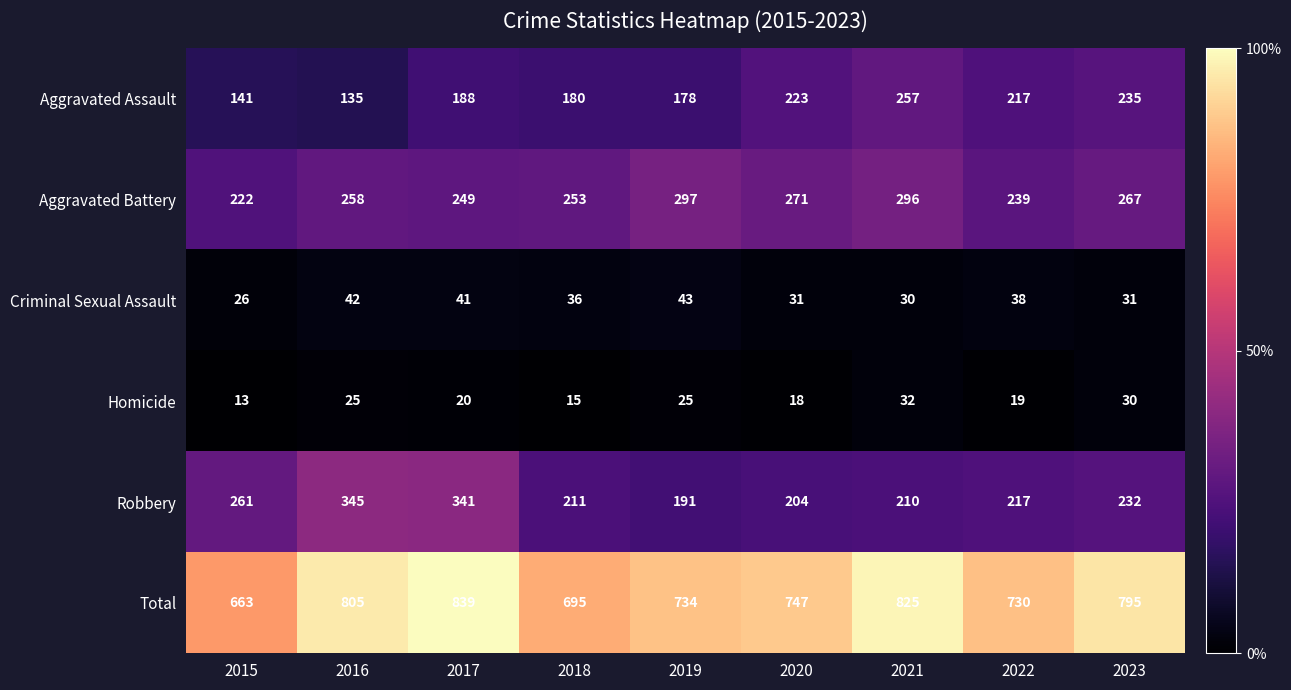

Which series has the largest total across all categories?

Total